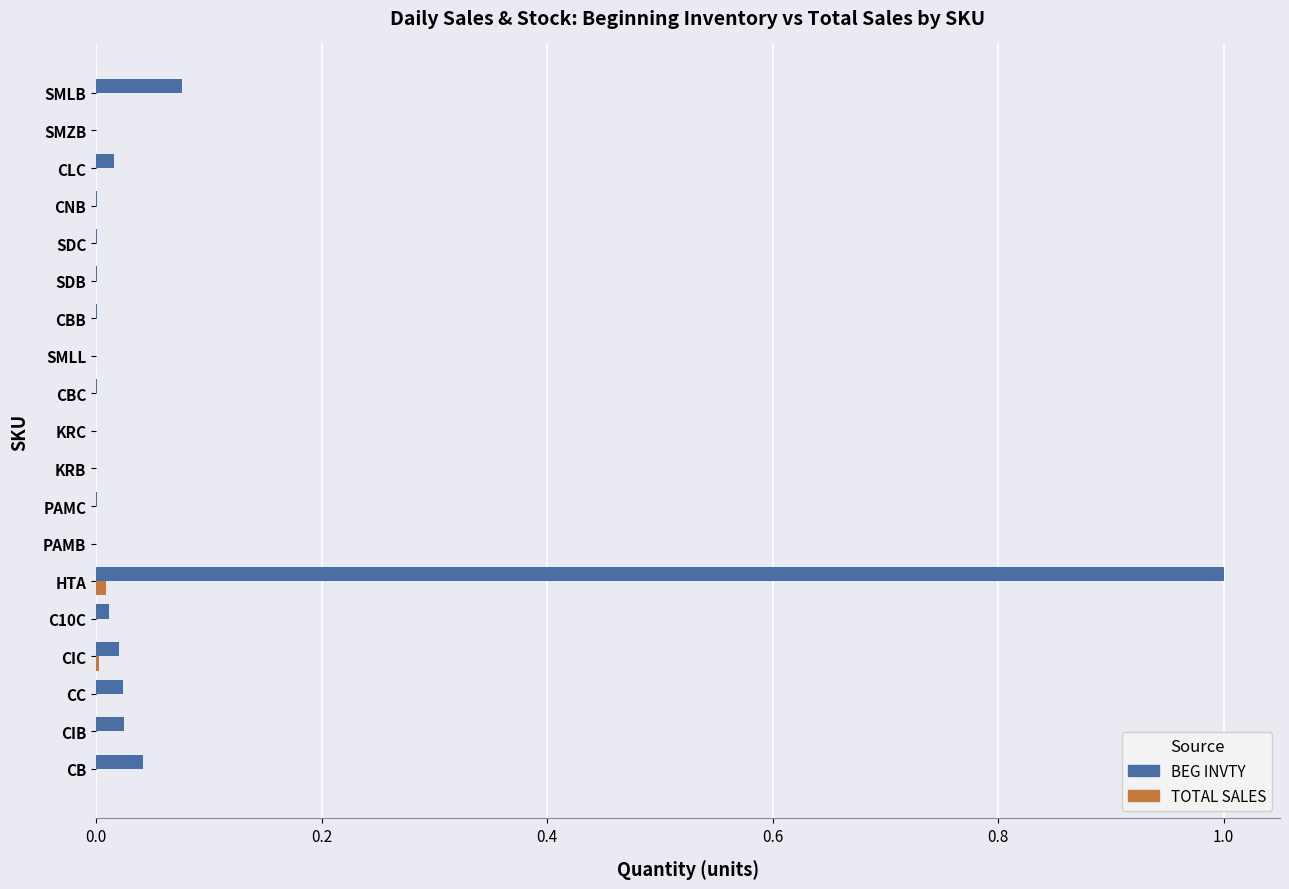

What is the maximum value shown in the chart?

1.0